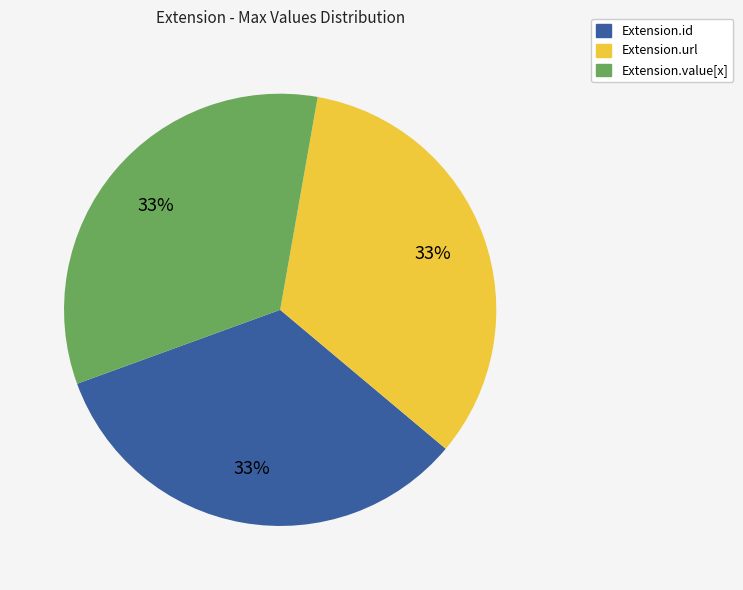

Does any single category account for the majority?

No